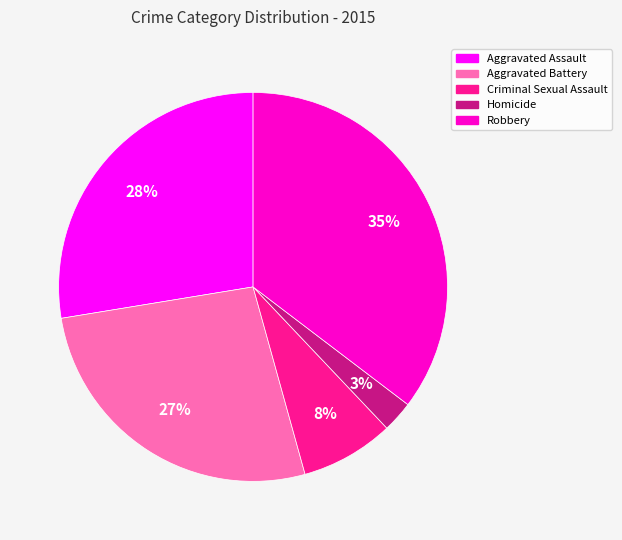

To the nearest percent, what is the difference between the Criminal Sexual Assault and Aggravated Assault slice percentages?

20%